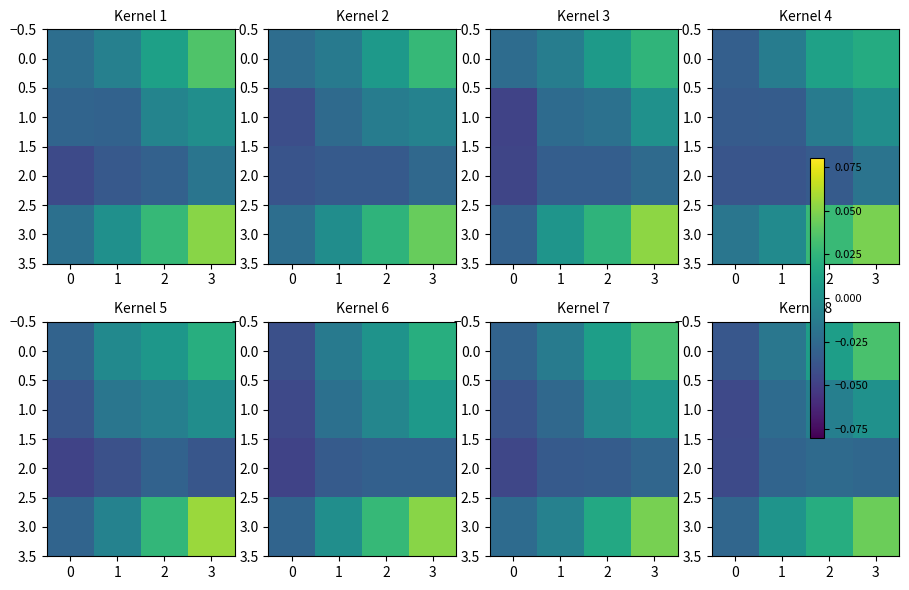

How many data points in row_0 are less than 0?

2